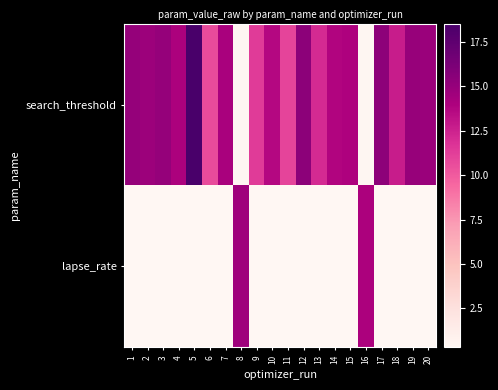

What is the total value across all series at 20?

15.1